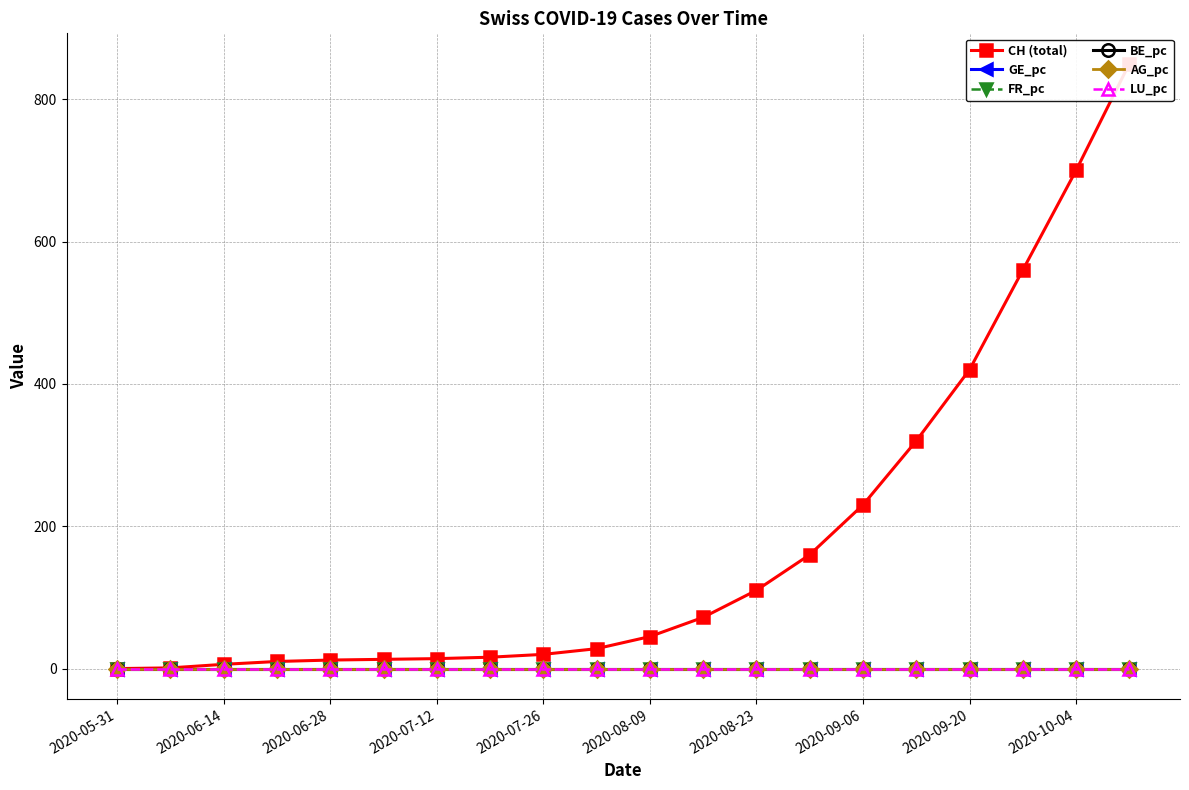

True or false: AG_pc and GE_pc intersect in this chart.

False